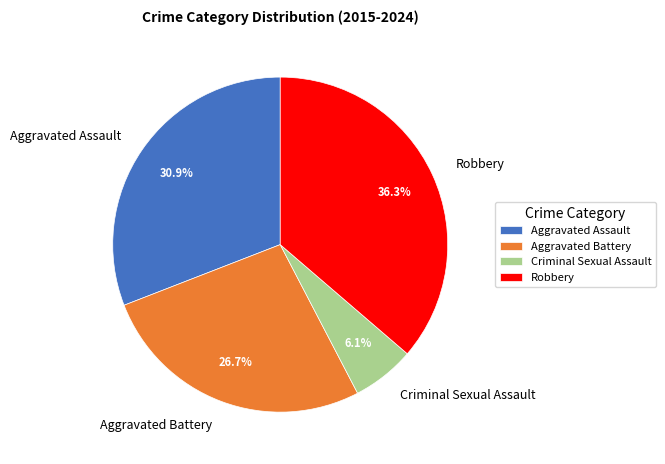

Combined, what portion of the pie is Aggravated Assault and Criminal Sexual Assault?

37.0%